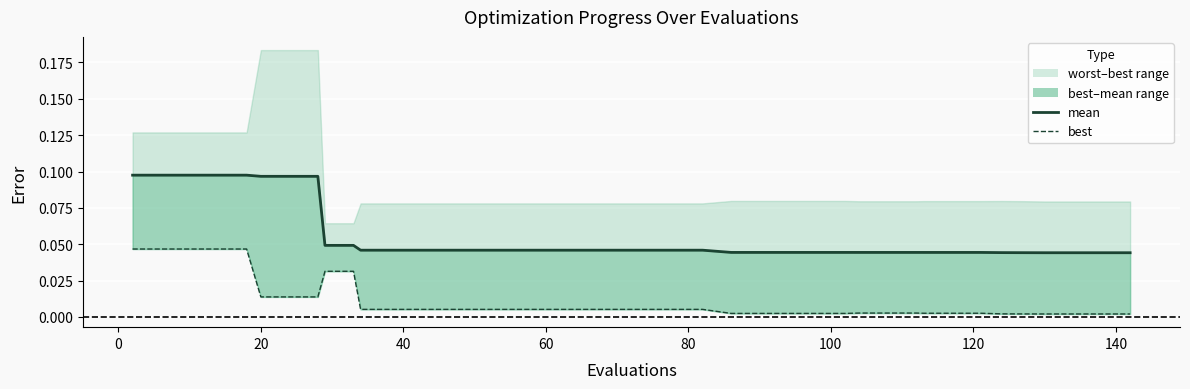

True or false: mean and best intersect in this chart.

False